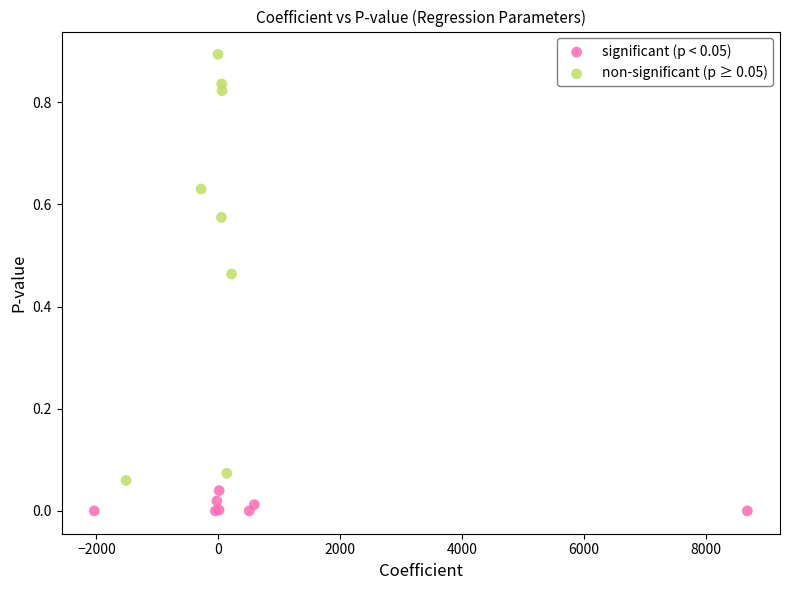

Which series reaches the minimum Y coordinate?

significant (p < 0.05)